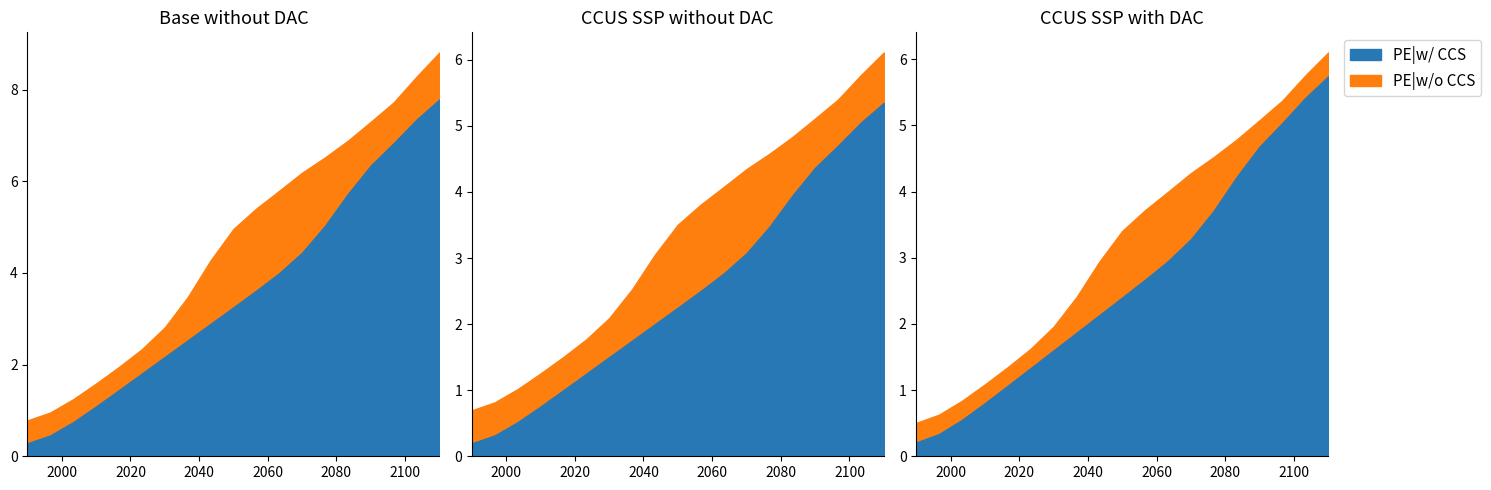

How many series are shown in this chart?

2